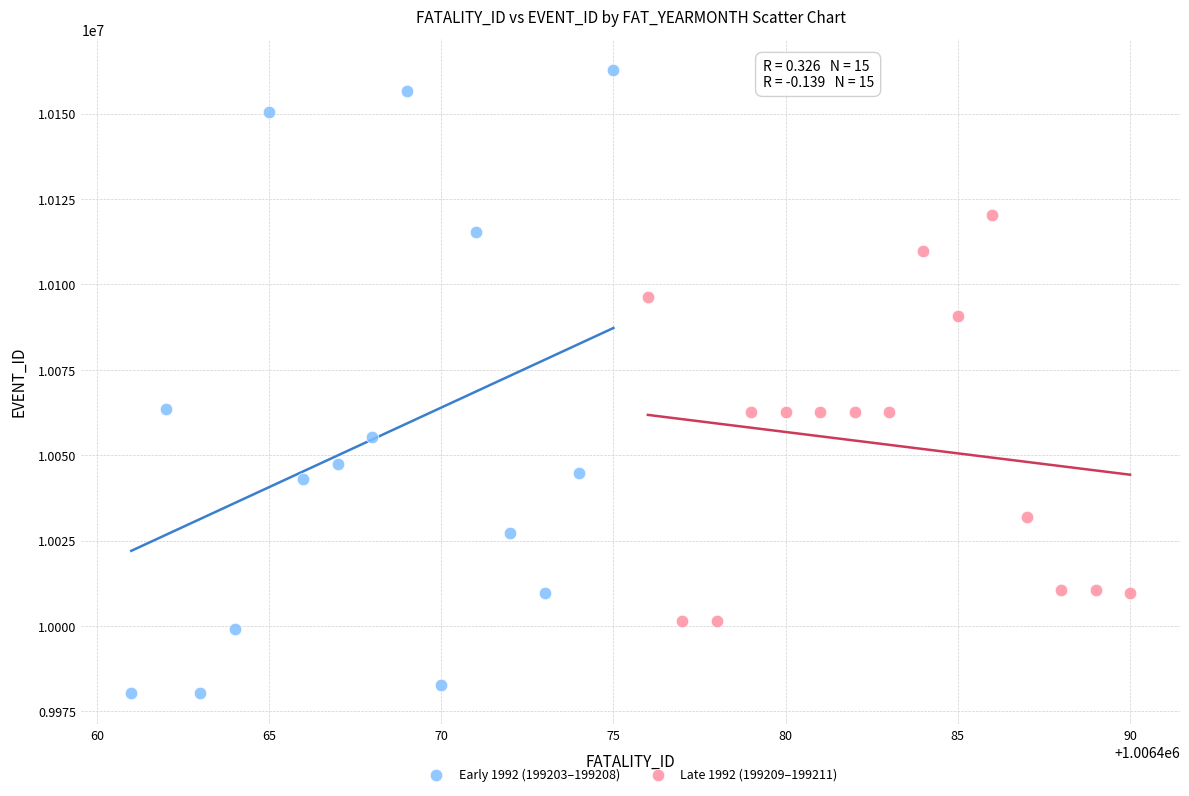

What are all the series names shown in the legend?

Early 1992 (199203–199208), Late 1992 (199209–199211)